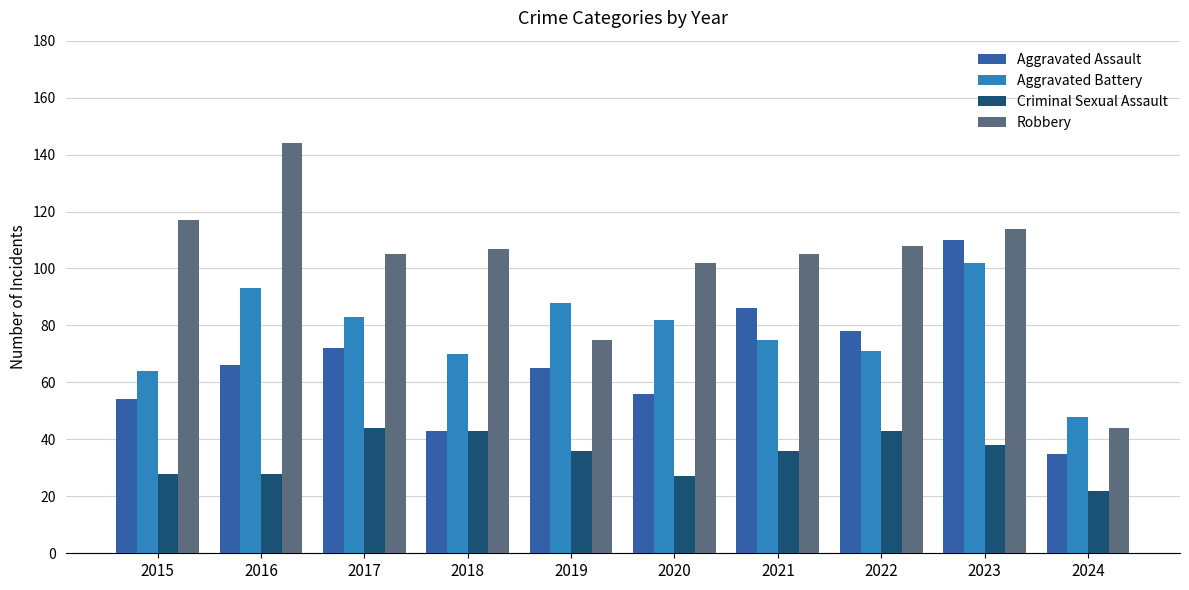

What is the smallest value displayed?

22